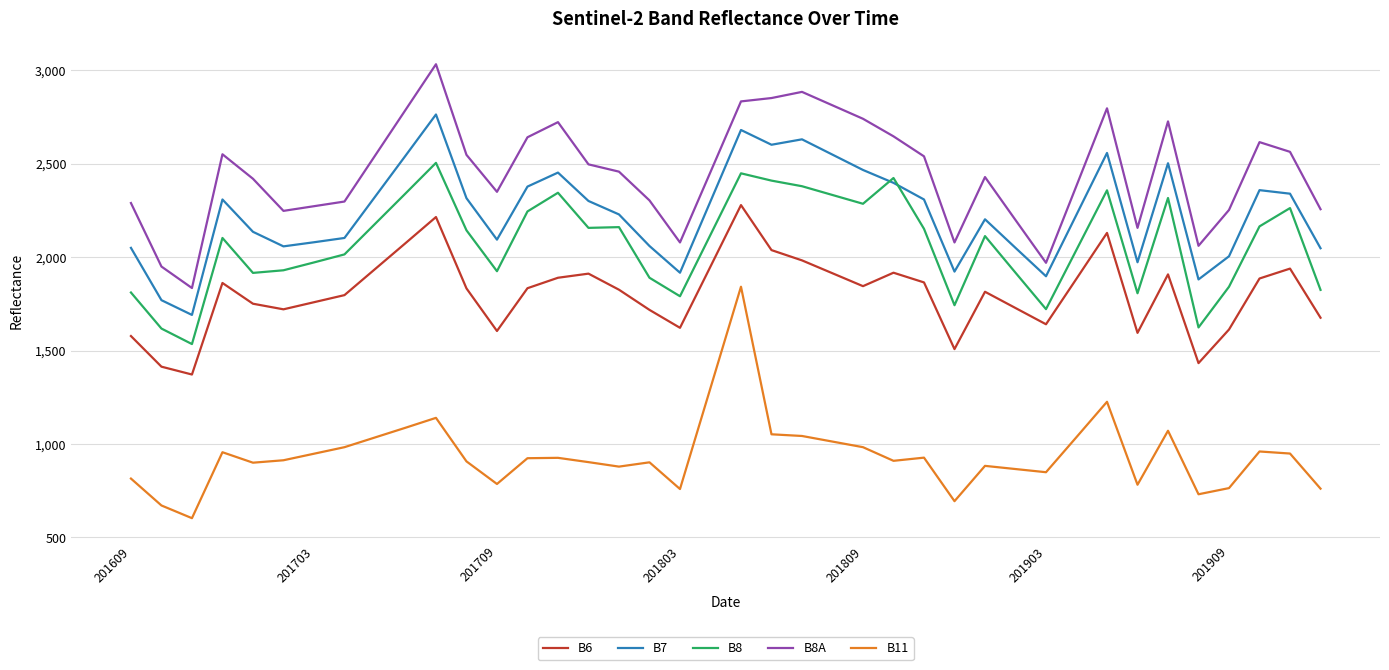

What is the lowest value of the B6 series?

1372